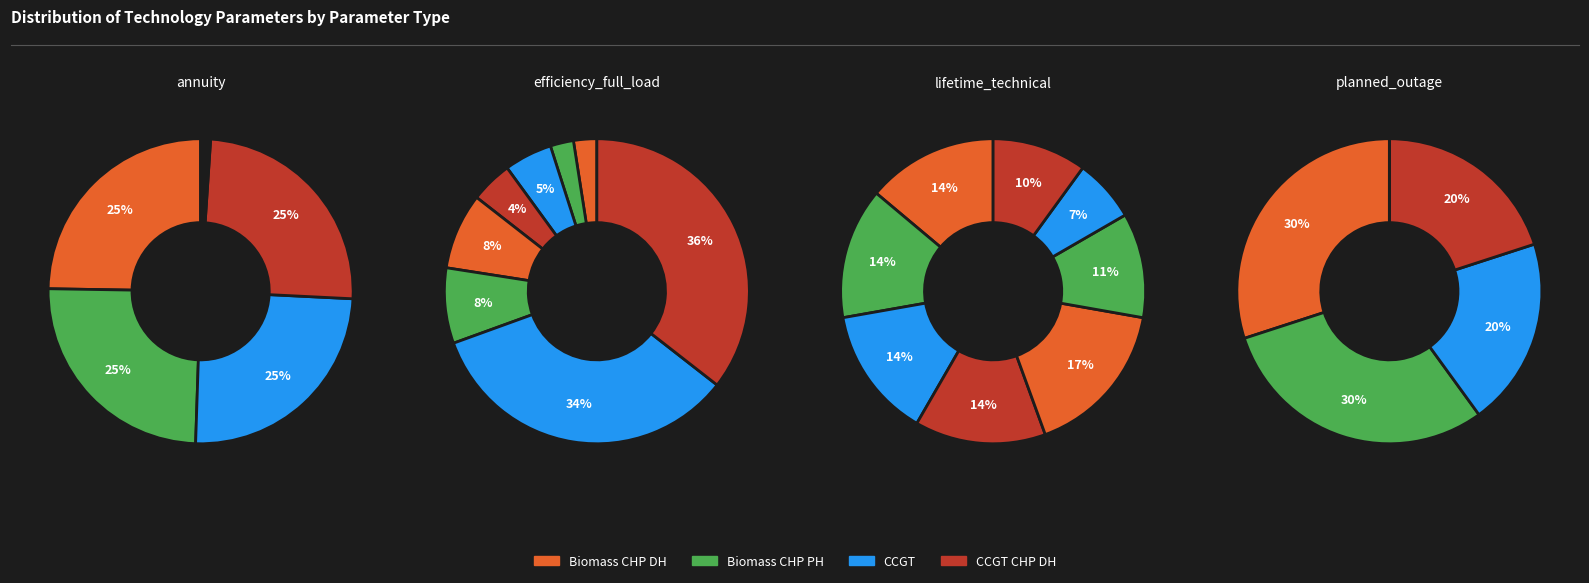

Does Biomass_CHP_wood_pellets_DH account for over 50% of the chart?

No